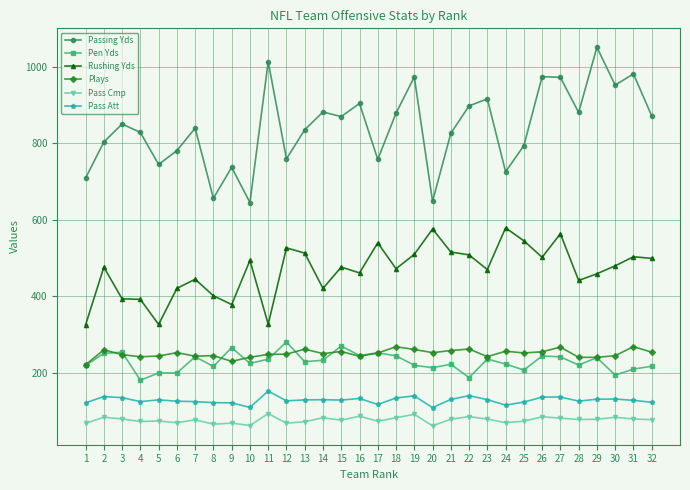

What is the value of the Passing Yds point at the 12th from the left?

759.0